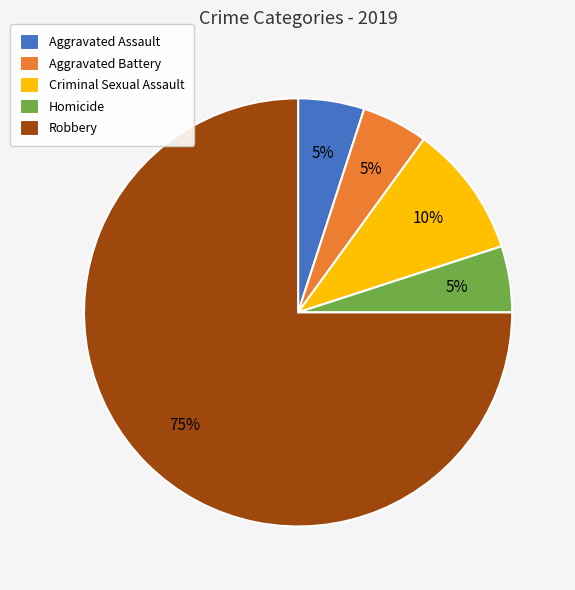

Is the sum of Robbery and Aggravated Battery greater than half?

Yes